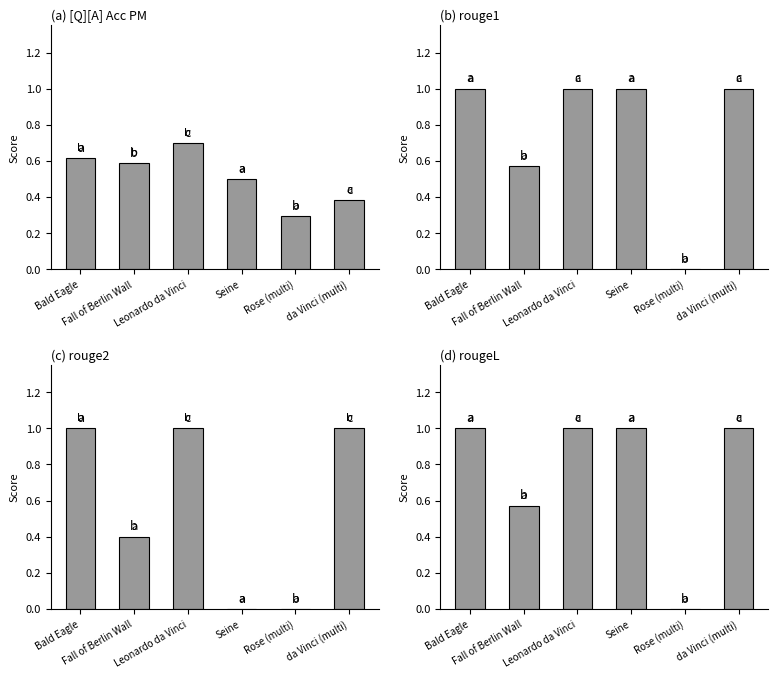

Which category has the lowest value across all series?

Rose (multi)